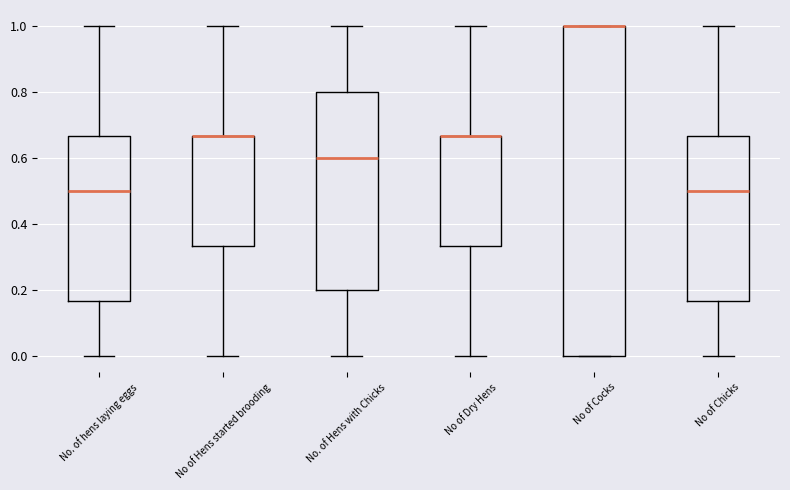

Where does the upper whisker of the box for No of Dry Hens end on the y-axis? The values are not printed on the chart, so give them approximately, as read against the axis.

1.00